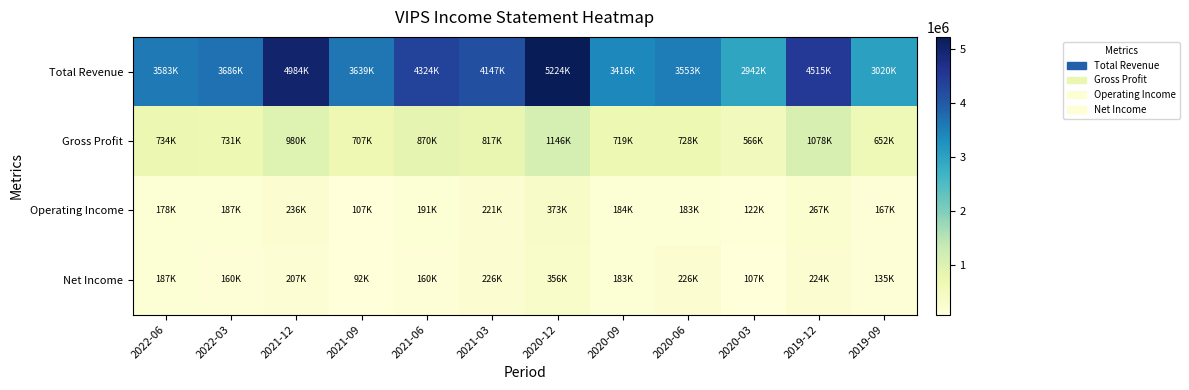

Reading left to right, extract all data points from this chart.

Total Revenue: 2022-06=3582900	2022-03=3686500	2021-12=4984300	2021-09=3639300	2021-06=4323600	2021-03=4147000	2020-12=5224200	2020-09=3415800	2020-06=3553000	2020-03=2942200	2019-12=4514600	2019-09=3020000
Gross Profit: 2022-06=733700	2022-03=731400	2021-12=980400	2021-09=707000	2021-06=869900	2021-03=817000	2020-12=1146000	2020-09=719300	2020-06=727900	2020-03=566300	2019-12=1078000	2019-09=652000
Operating Income: 2022-06=177900	2022-03=187300	2021-12=235500	2021-09=107300	2021-06=191100	2021-03=220700	2020-12=372600	2020-09=183900	2020-06=182700	2020-03=121700	2019-12=266600	2019-09=167200
Net Income: 2022-06=187300	2022-03=160000	2021-12=206600	2021-09=91800	2021-06=159500	2021-03=225700	2020-12=356400	2020-09=183400	2020-06=226500	2020-03=107200	2019-12=224100	2019-09=134800